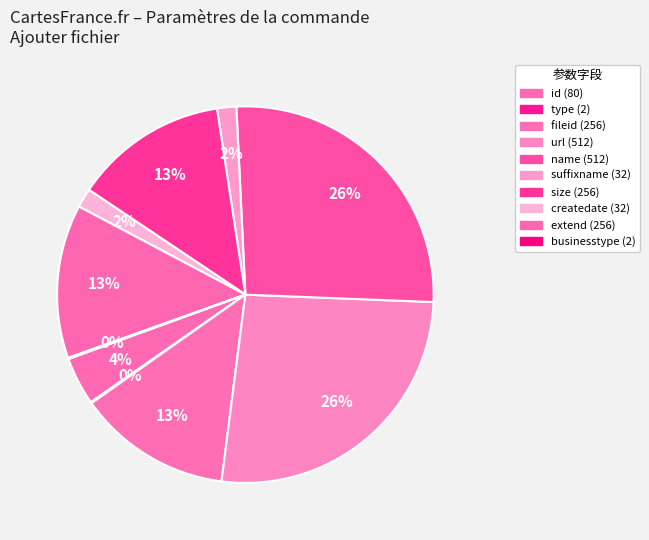

To the nearest percent, what is the difference between the size and suffixname slice percentages?

12%